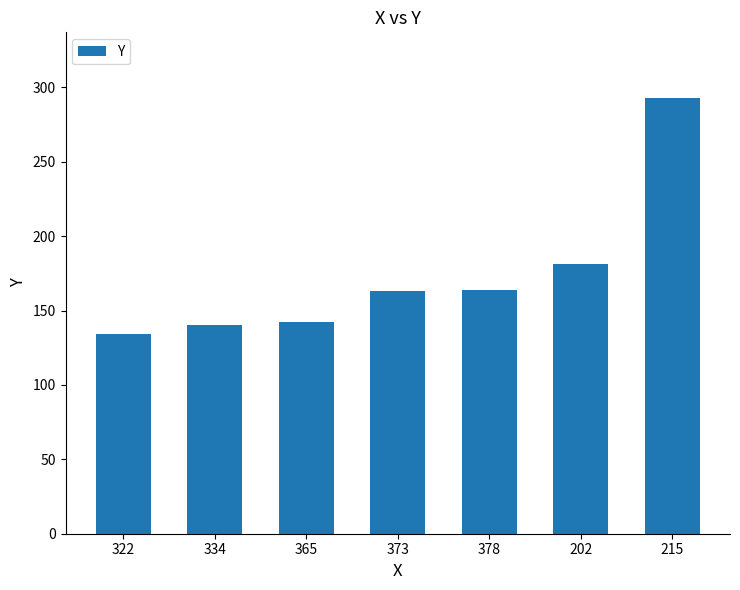

What is the change in value from 334 to 373?

+23